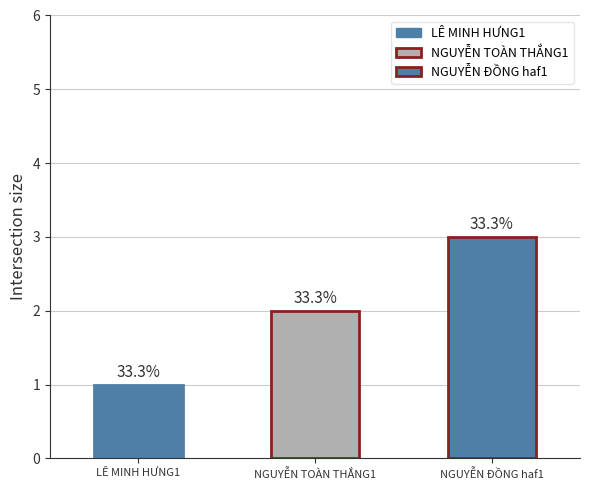

What is the average value?

2